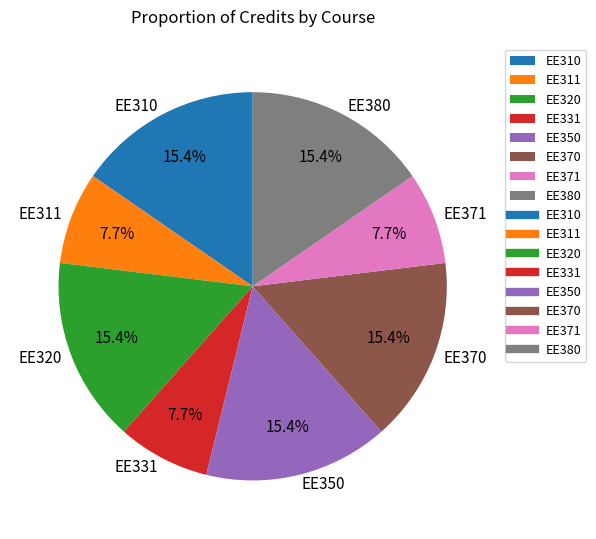

How much of the chart is everything except EE331?

92.3%